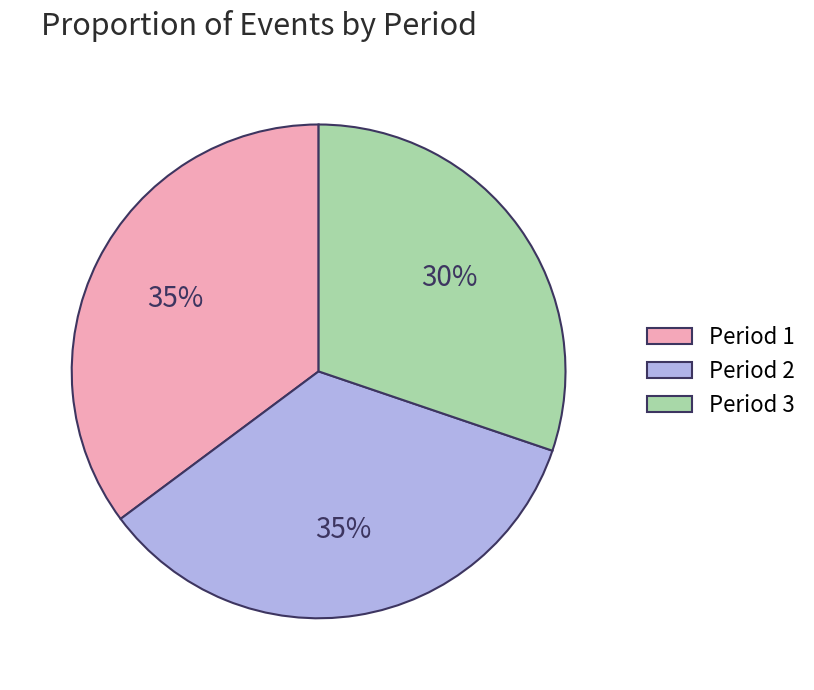

Approximately how many times larger is the value at Period 3 compared to Period 1?

0.9